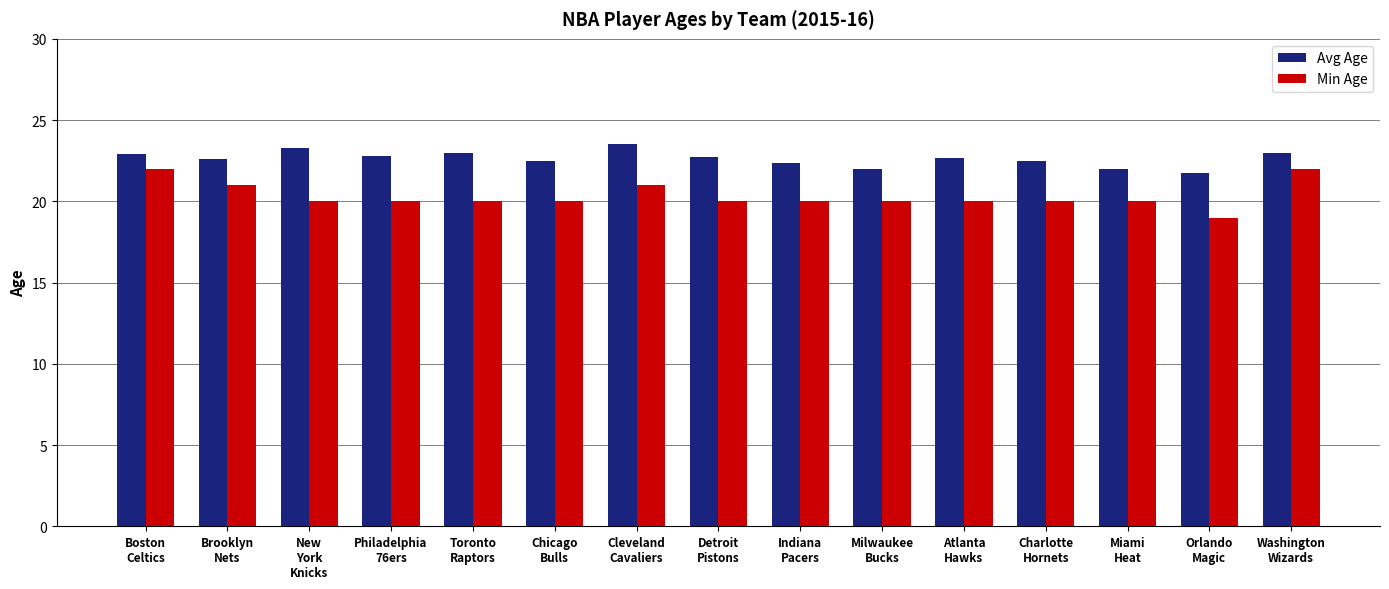

What is the difference between the maximum and second lowest values in the Avg Age series?

1.5